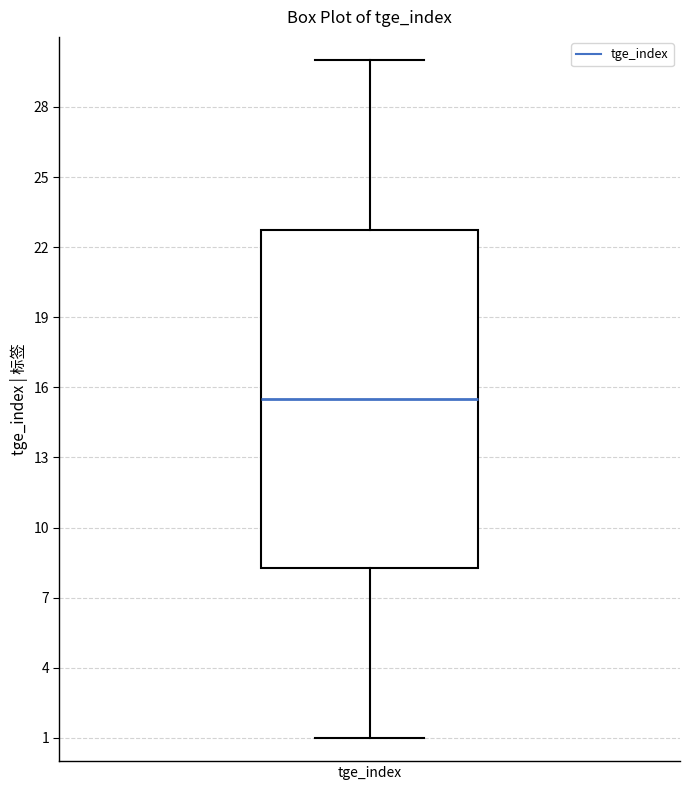

Transcribe this box plot: give where the median line is, the range the box spans, and where the two whiskers end, as read against the y-axis. The values are not printed on the chart, so give them approximately, as read against the axis.

median 15.5, box 8.5 to 23.0, whiskers 1.0 to 30.0